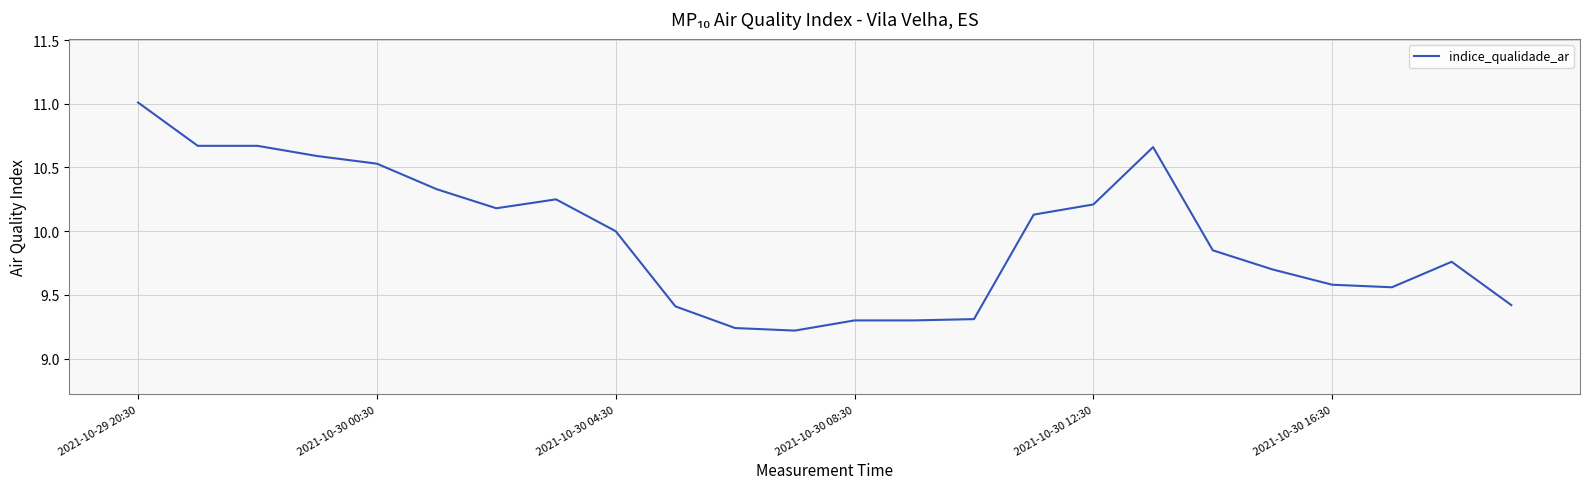

What is the difference between the maximum and minimum values?

1.8